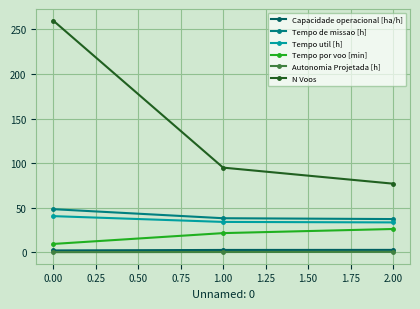

How many series are shown in this chart?

6